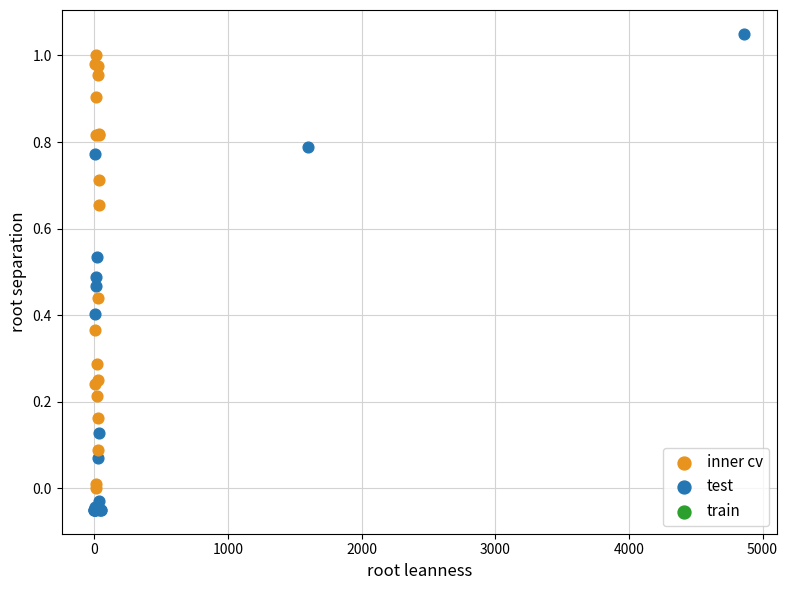

Which series has the widest spread of Y values?

test